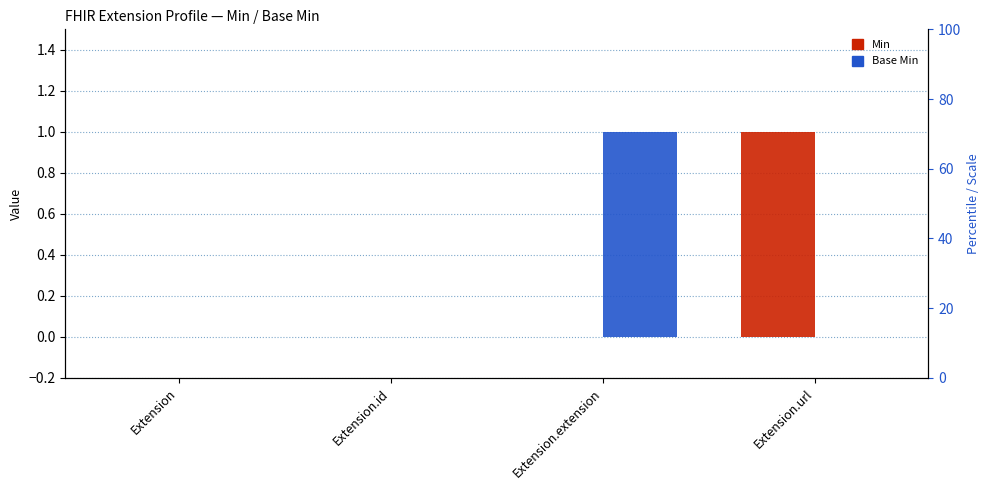

List the series in order of their peak value, lowest first.

Min, Base Min